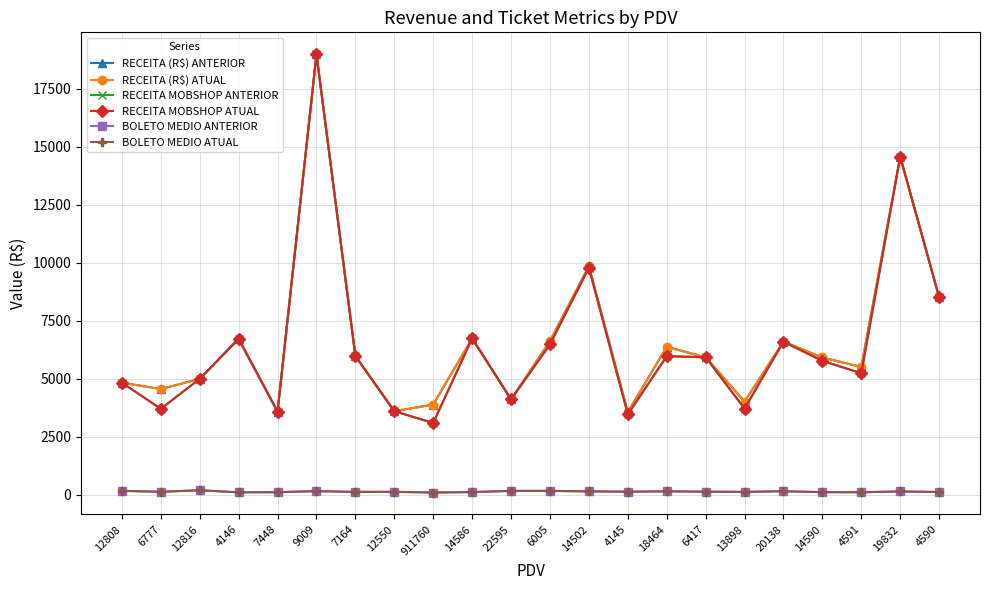

At which category is the sum across all series the highest?

9009